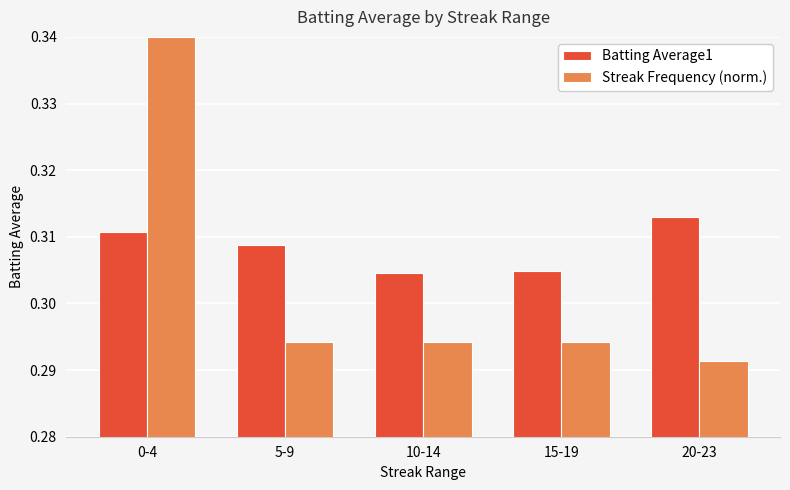

At which label is Streak Frequency (norm.) closest to 0?

20-23